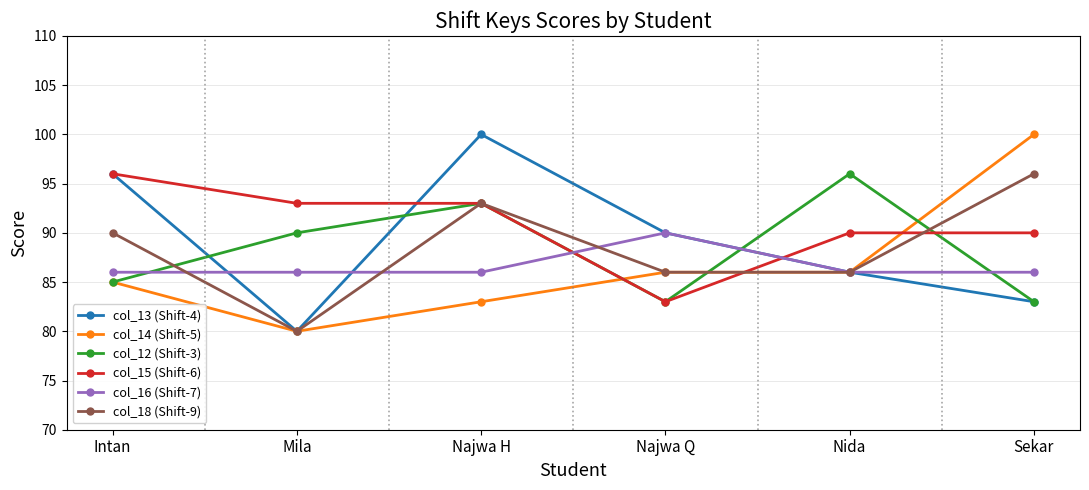

What is the sum of the col_13 (Shift-4) values at Nida and Mila?

166